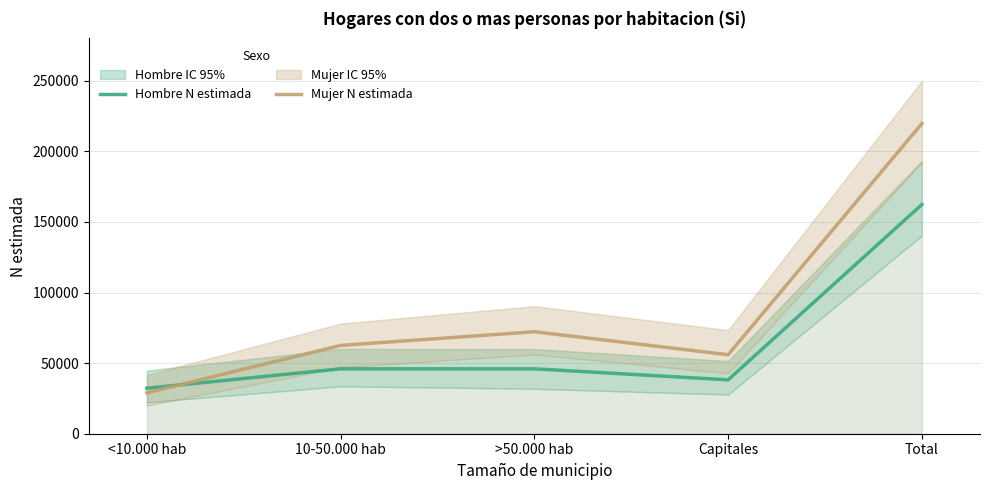

List the series in order of their overall mean, highest first.

Mujer N estimada, Hombre N estimada